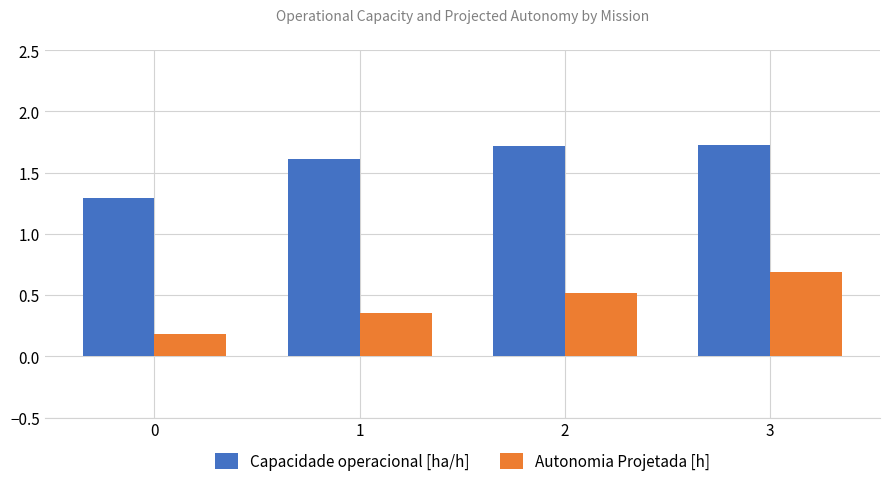

At 3, list the series in order from smallest to largest.

Autonomia Projetada [h], Capacidade operacional [ha/h]